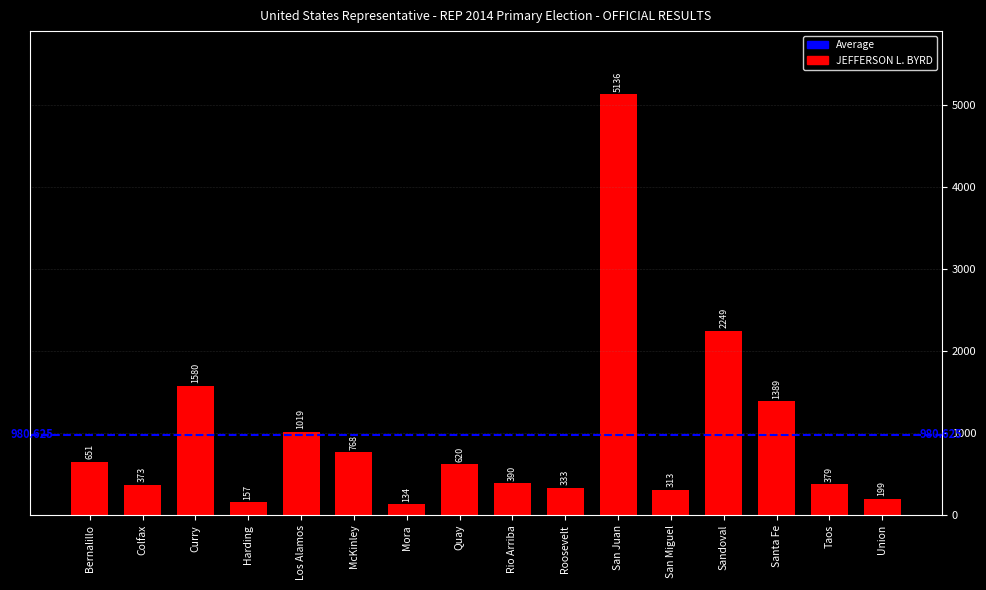

Are the bars horizontal?

No